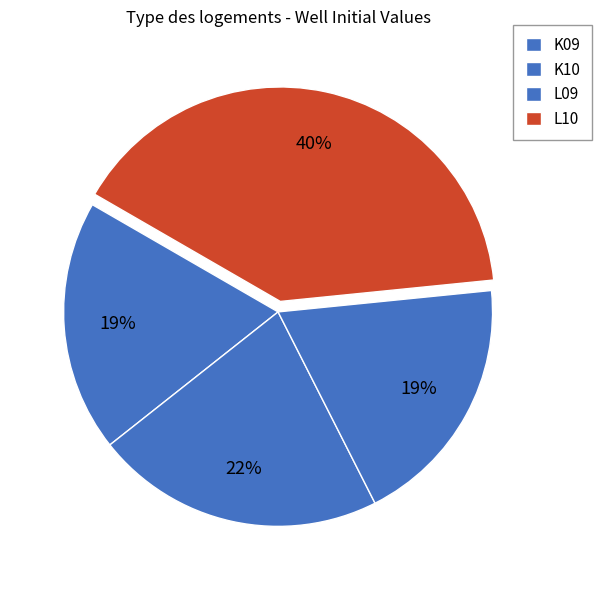

What percentage is the K09 slice, to the nearest percent?

19%